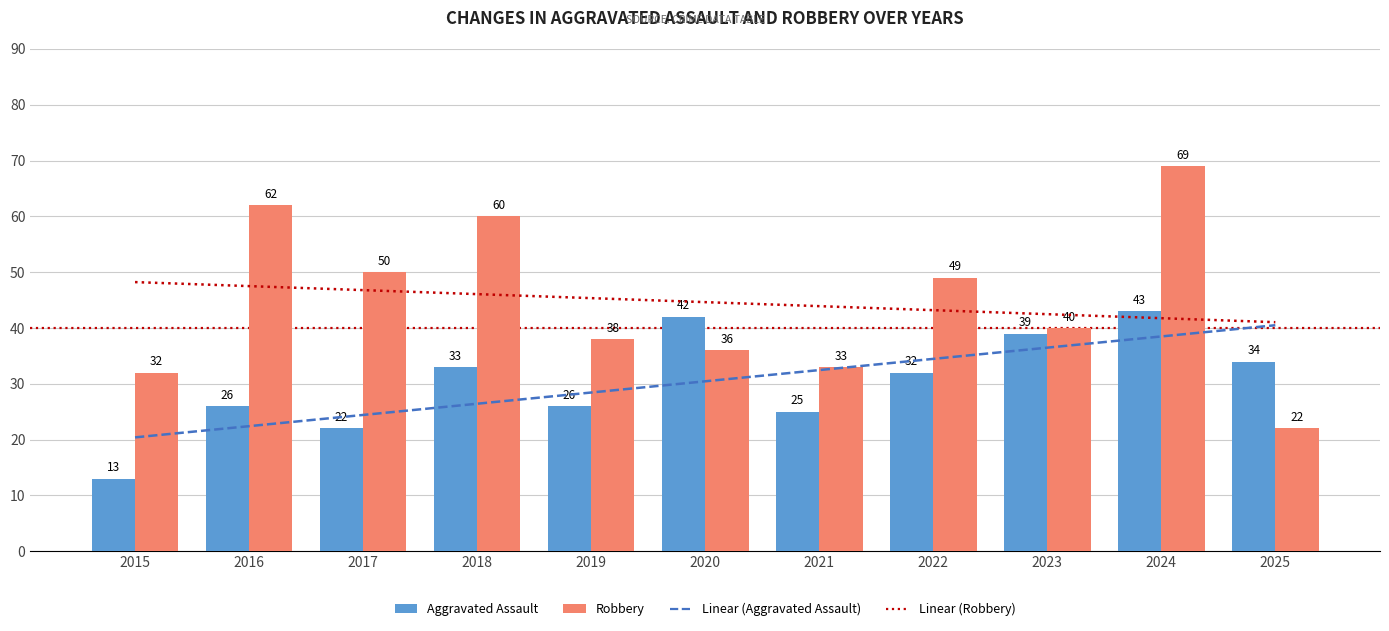

At which label does Linear (Aggravated Assault) reach its minimum?

2015